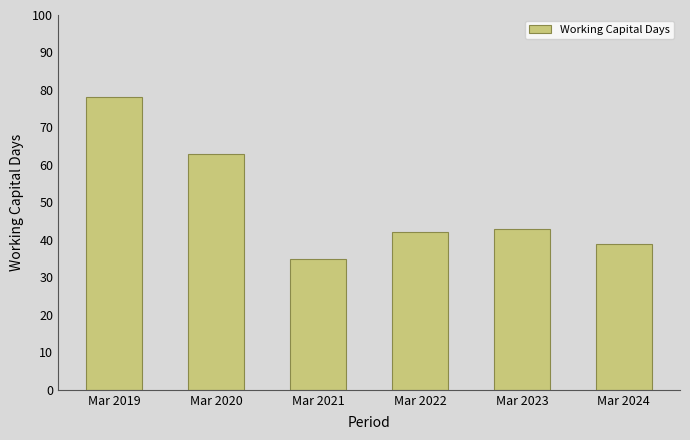

Reading left to right, list all the values displayed in this chart.

78	63	35	42	43	39